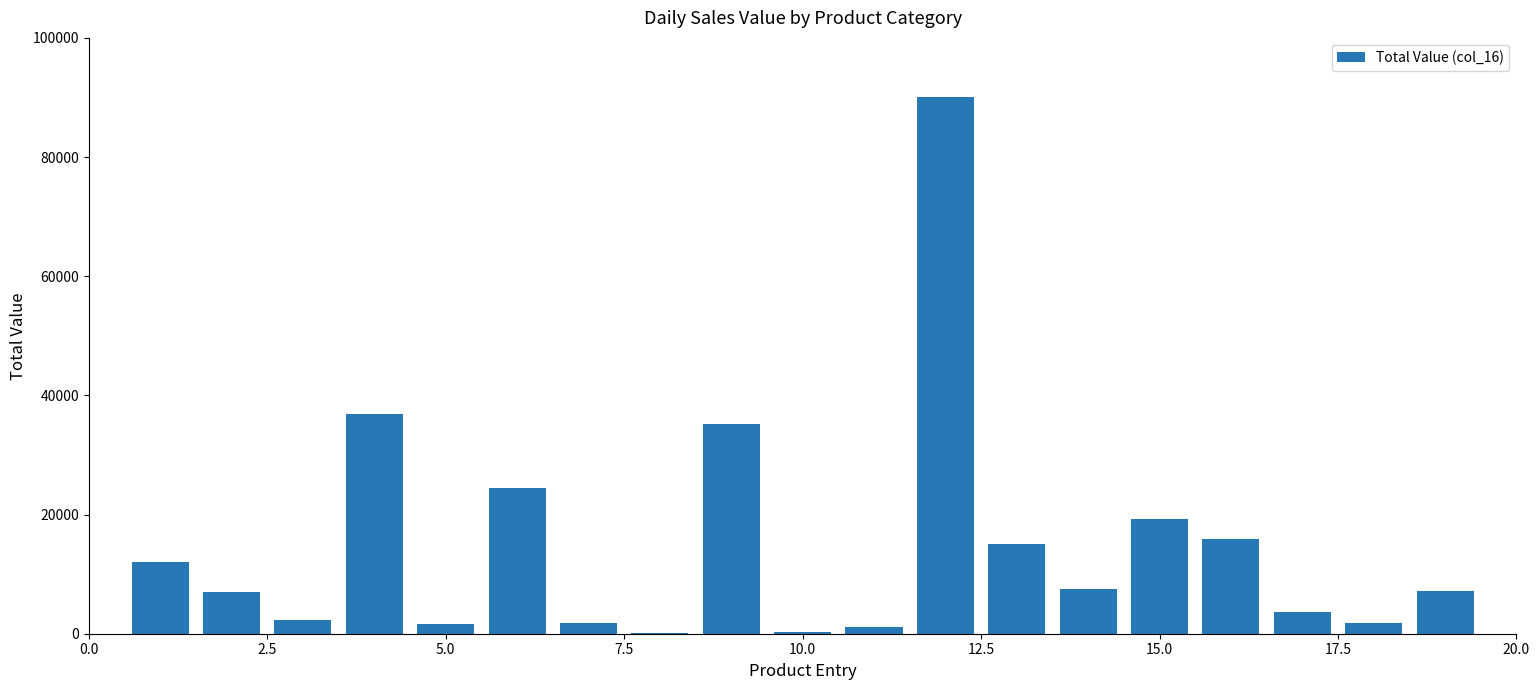

Are the bars horizontal?

No